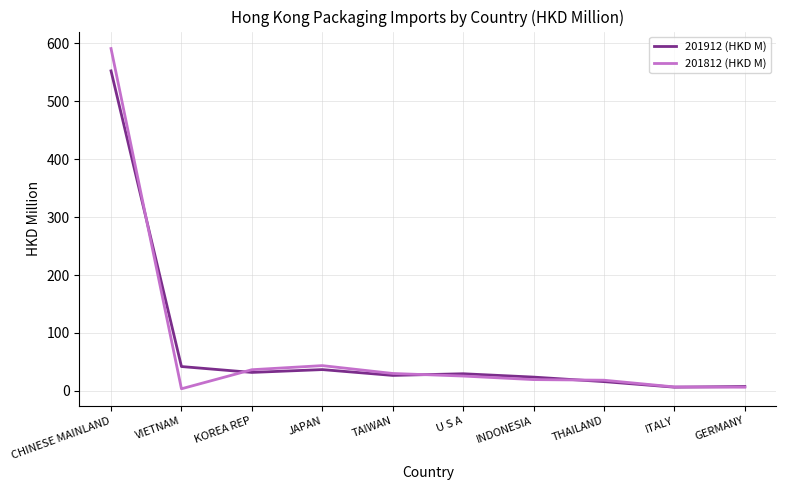

The value of 201912 (HKD M) at TAIWAN is 26.7. True or false?

True